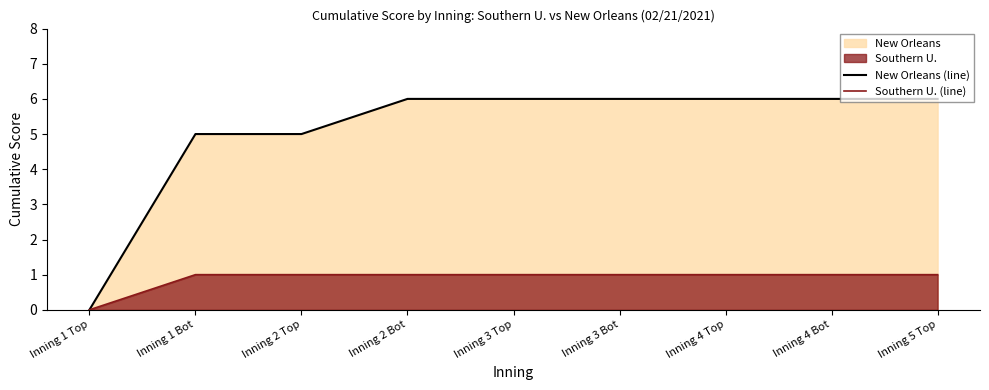

Which label corresponds to the largest value in the chart?

Inning 2 Bot